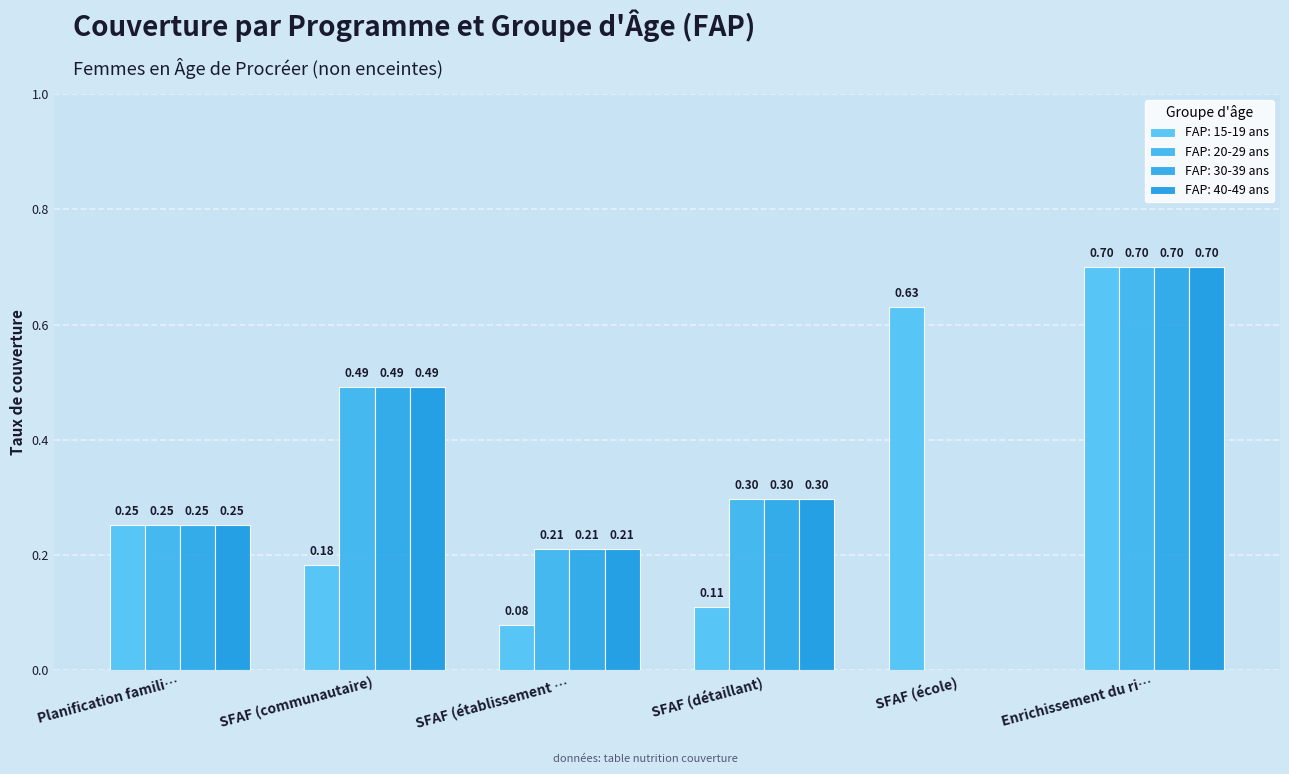

At which category does the chart reach its minimum across all series?

SFAF (école)